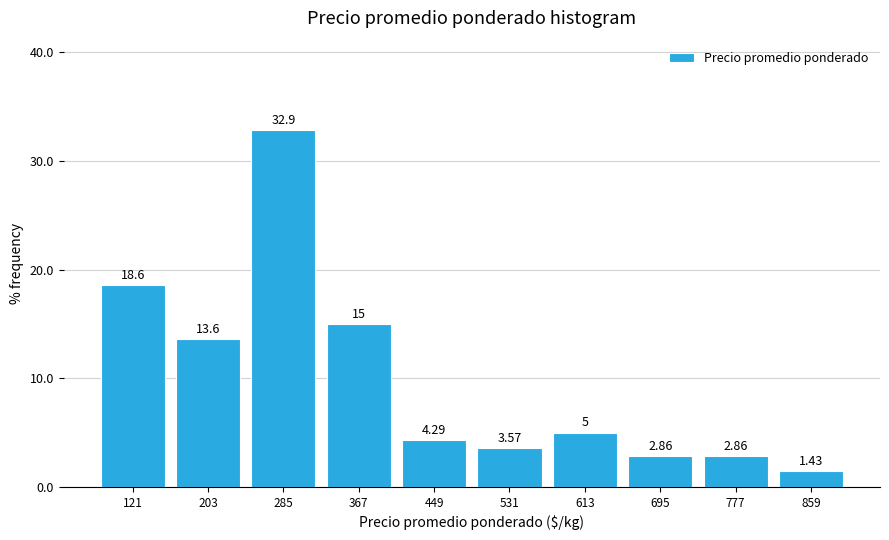

Reading left to right, transcribe this chart: for each bar, give the range it covers on the x-axis and its height. The bar edges are not printed on the chart, so give them approximately, as read against the axis.

80 to 162: 18.57
162 to 244: 13.57
244 to 326: 32.86
326 to 408: 15.00
408 to 490: 4.29
490 to 572: 3.57
572 to 654: 5.00
654 to 736: 2.86
736 to 818: 2.86
818 to 900: 1.43